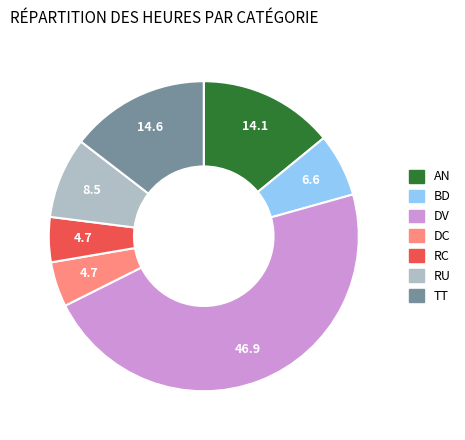

Is it true that DV is 41% of the pie?

False